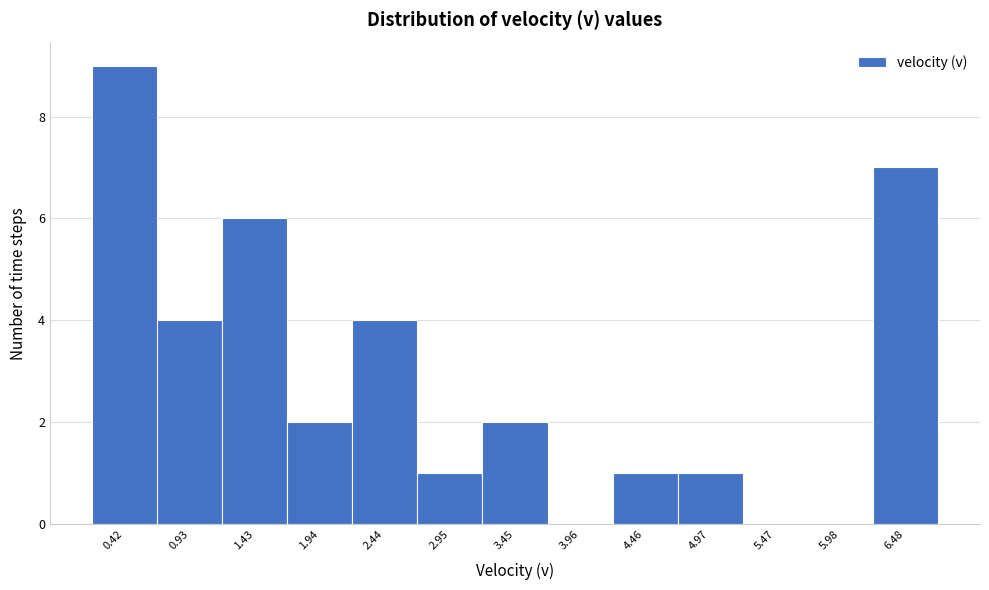

Reading left to right, list all the values displayed in this chart.

0.42=9	0.93=4	1.43=6	1.94=2	2.44=4	2.95=1	3.45=2	3.96=0	4.46=1	4.97=1	5.47=0	5.98=0	6.48=7